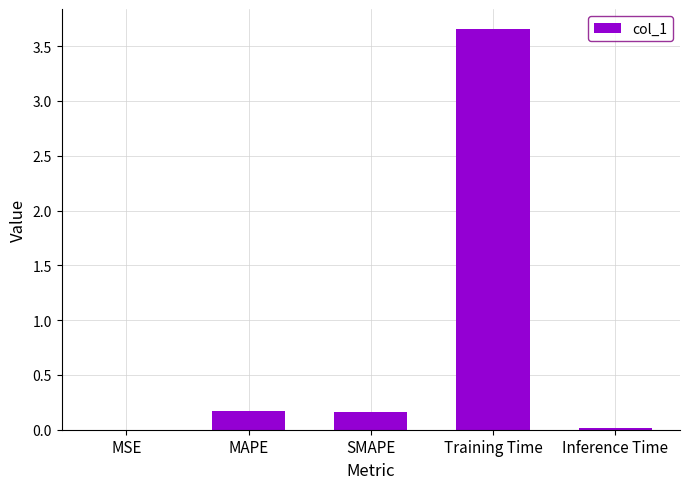

What is the sum of all values?

4.0